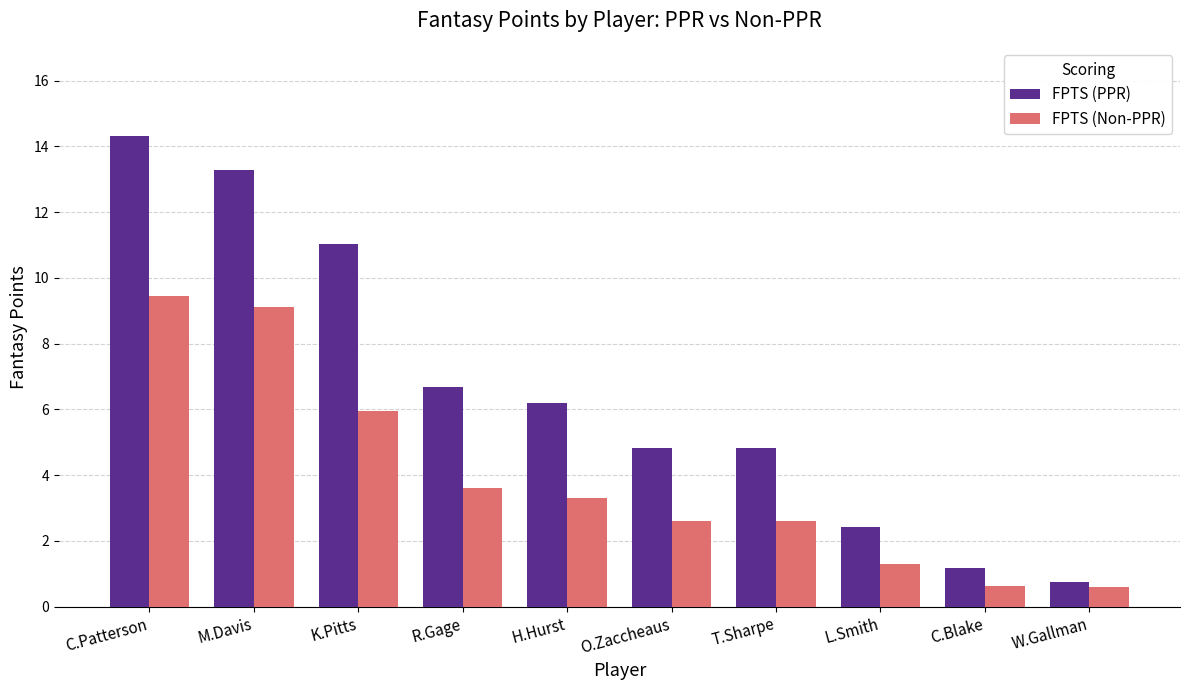

Reading left to right, extract all data points from this chart.

FPTS (PPR): C.Patterson=14.3	M.Davis=13.3	K.Pitts=11.0	R.Gage=6.7	H.Hurst=6.2	O.Zaccheaus=4.8	T.Sharpe=4.8	L.Smith=2.4	C.Blake=1.2	W.Gallman=0.8
FPTS (Non-PPR): C.Patterson=9.4	M.Davis=9.1	K.Pitts=6.0	R.Gage=3.6	H.Hurst=3.3	O.Zaccheaus=2.6	T.Sharpe=2.6	L.Smith=1.3	C.Blake=0.6	W.Gallman=0.6